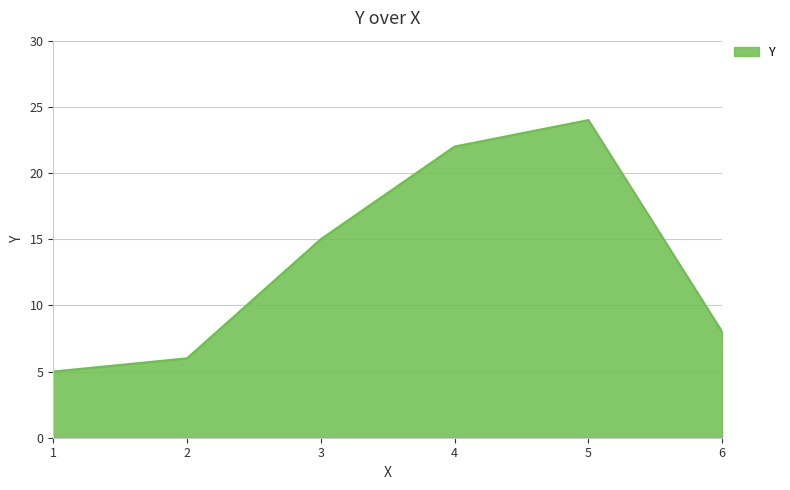

Count the number of categories in the chart.

6